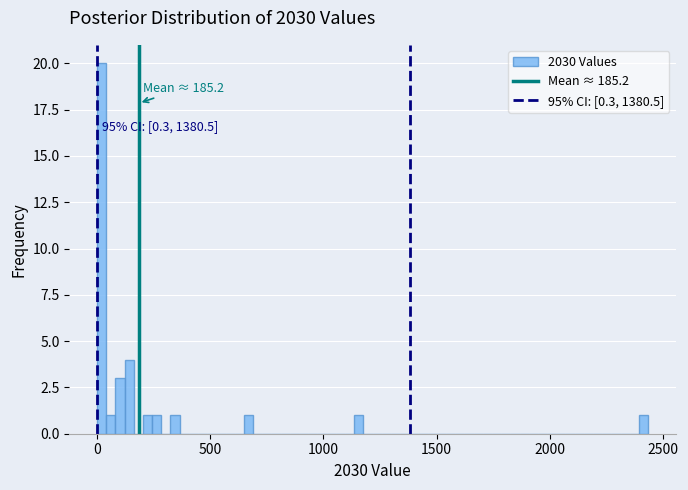

Around what value on the x-axis is the tallest bar? Give the approximate position of its centre, as read against the axis.

0